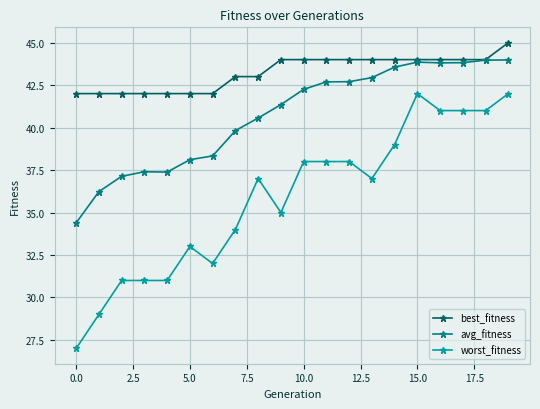

Rank the series by their maximum value, from highest to lowest.

best_fitness, avg_fitness, worst_fitness